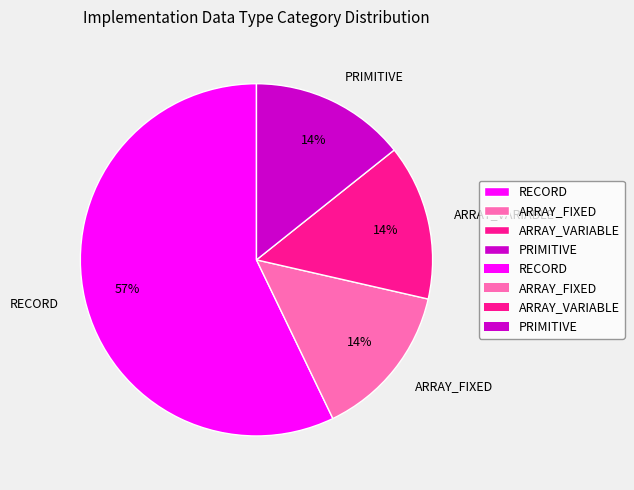

To the nearest percent, what portion does ARRAY_VARIABLE represent?

14%